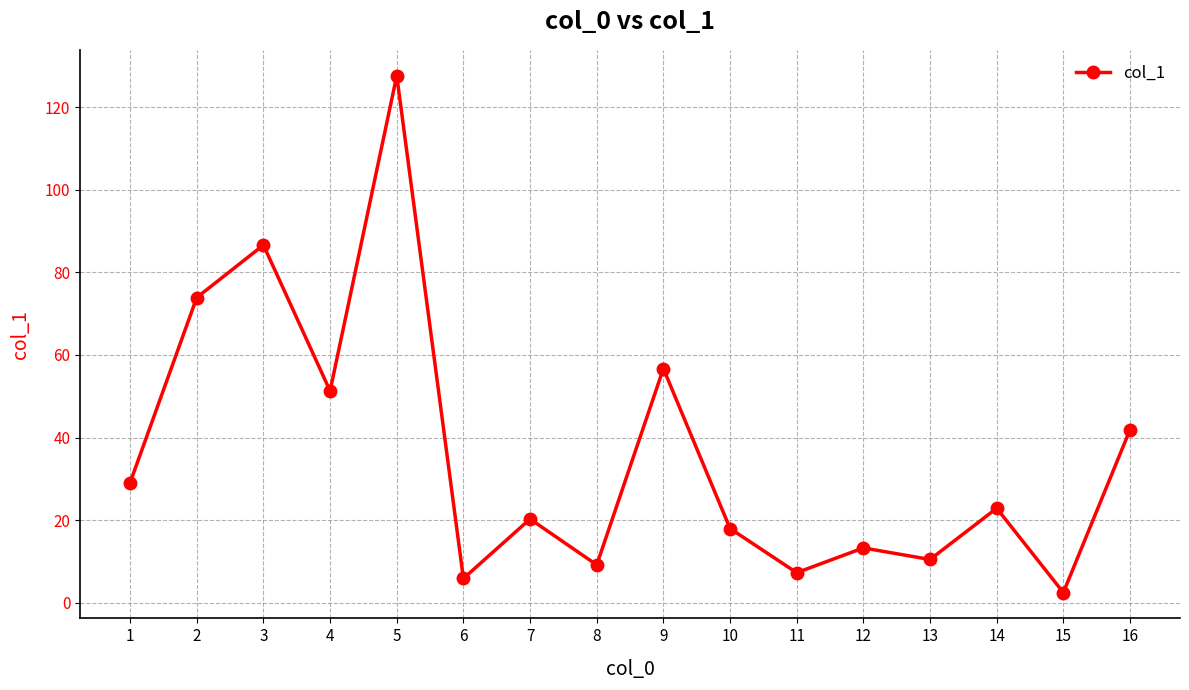

Is it true that the value at 4 is 51.3?

True